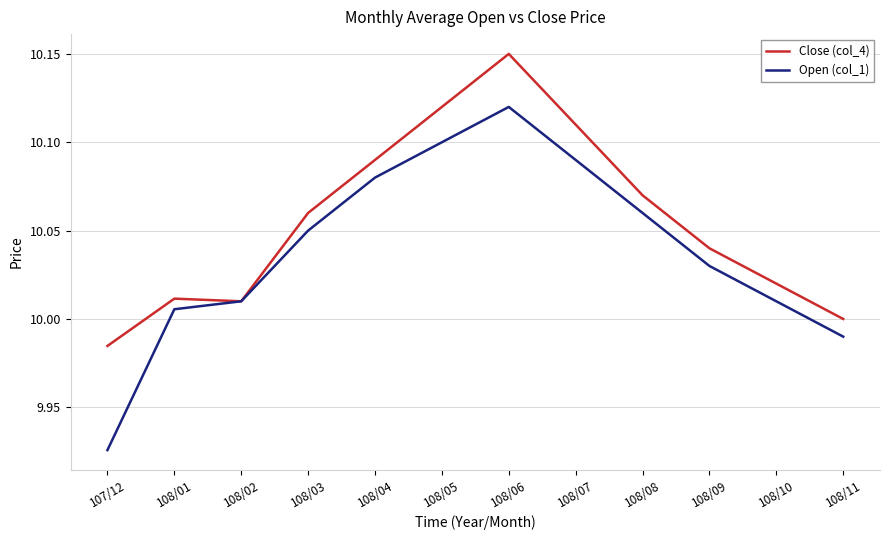

What is the sum of all Close (col_4) values?

120.7